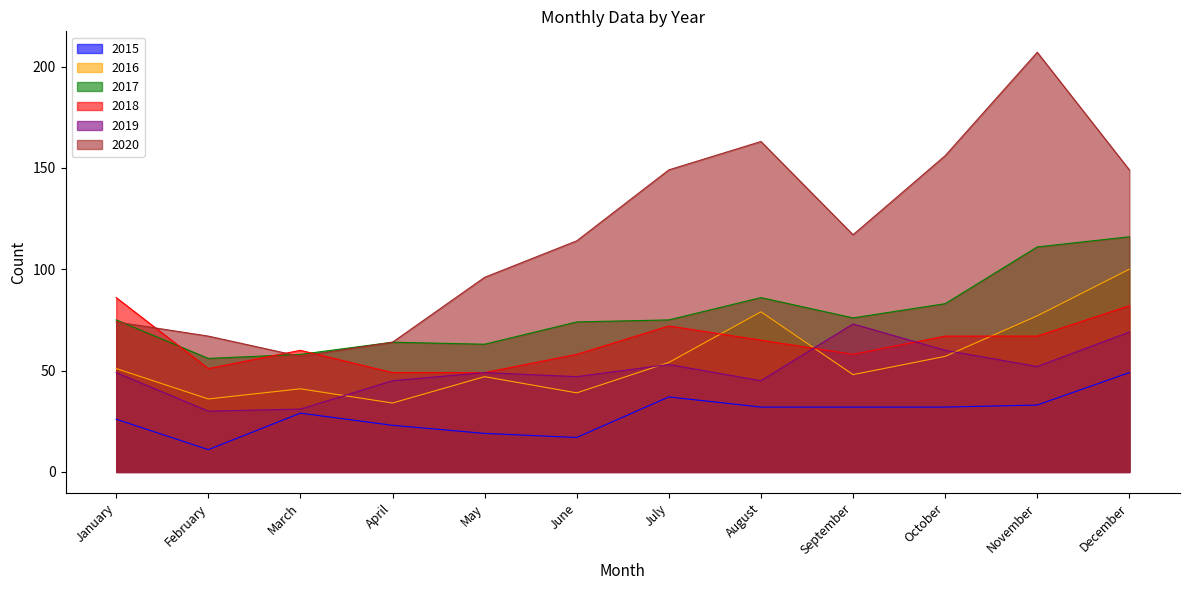

How many distinct data groups are displayed?

6